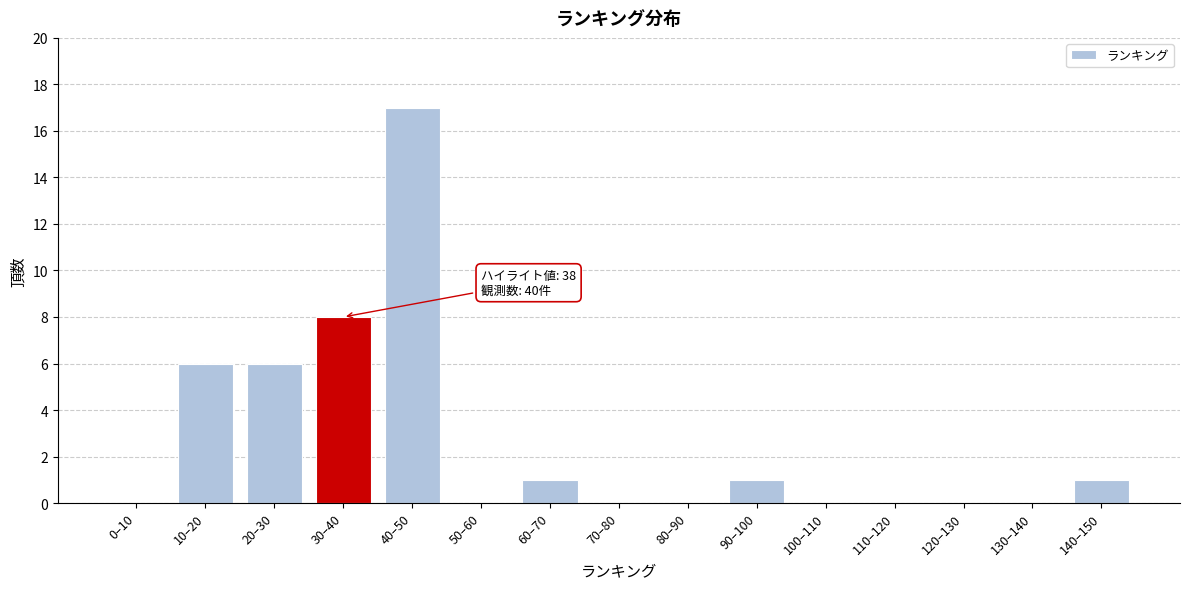

Reading left to right, list all the values displayed in this chart.

0–10=0	10–20=6	20–30=6	30–40=8	40–50=17	50–60=0	60–70=1	70–80=0	80–90=0	90–100=1	100–110=0	110–120=0	120–130=0	130–140=0	140–150=1